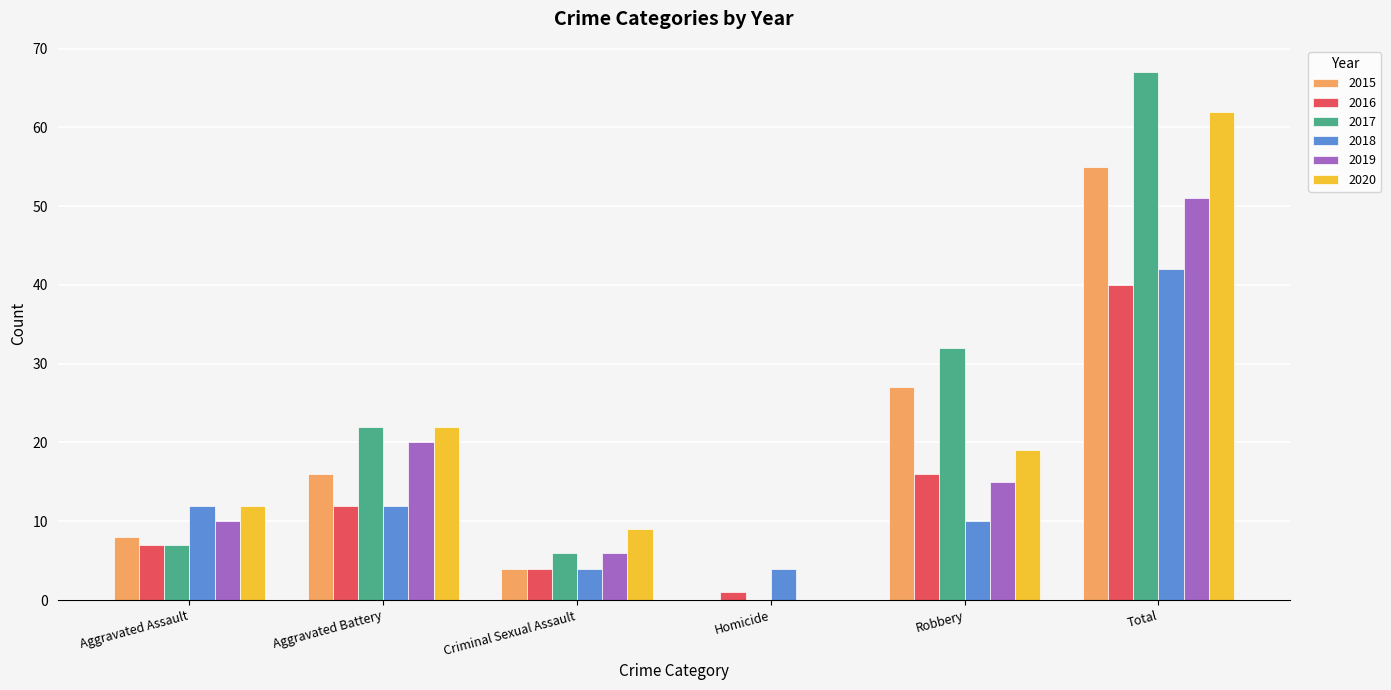

Is the value of 2017 at Robbery greater than the value of 2018 at Homicide?

Yes